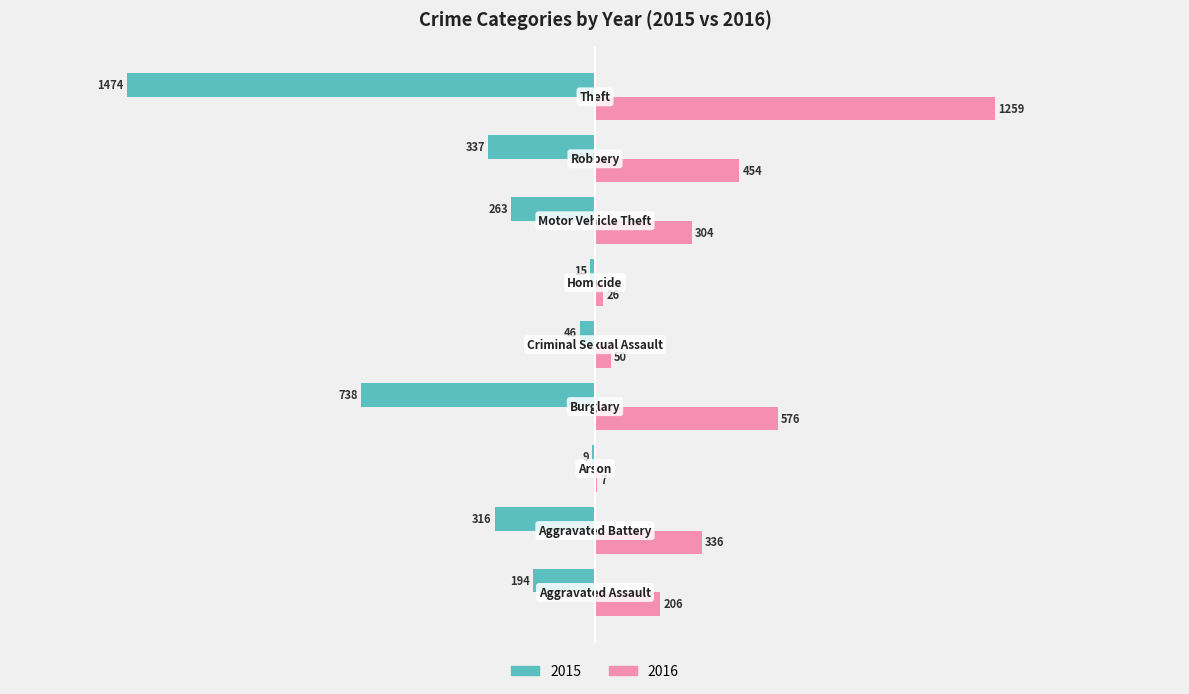

Which series has the largest total across all categories?

2016